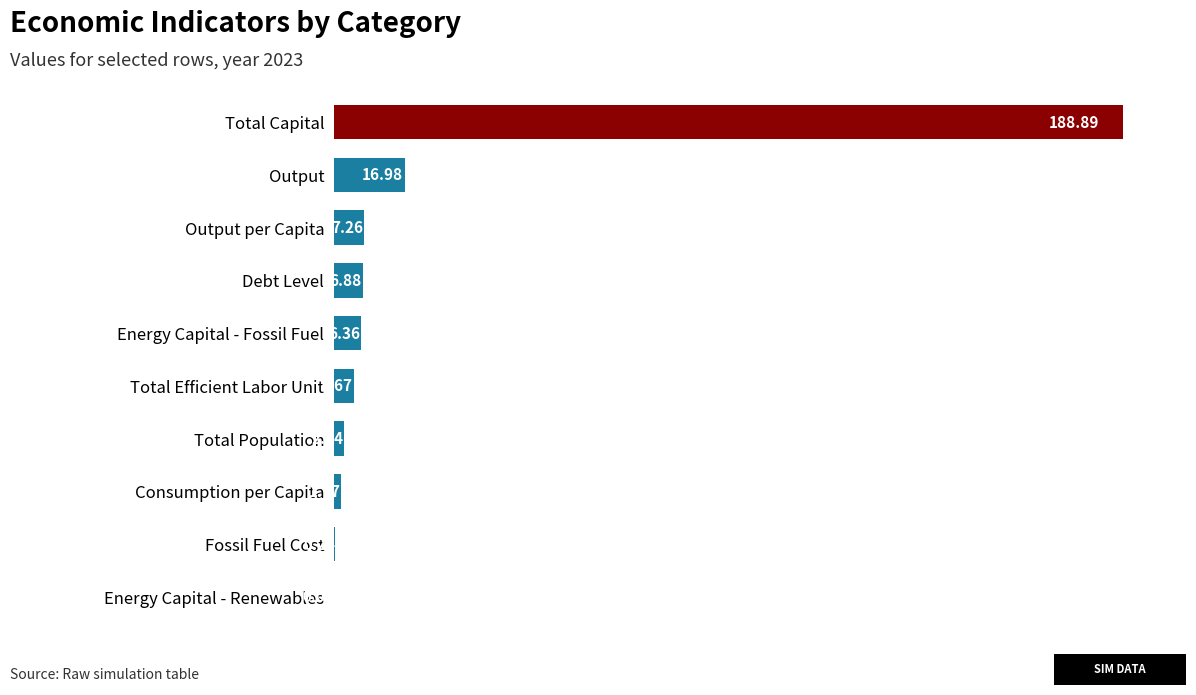

Are the bars horizontal?

Yes